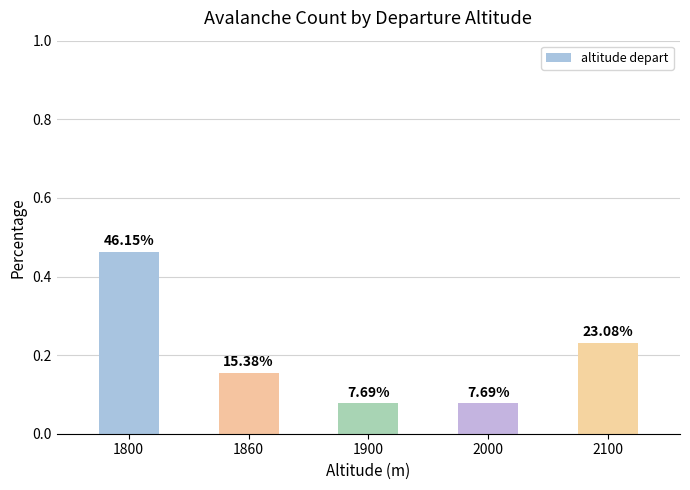

The chart shows a value of 0.1 at 2100. True or false?

False